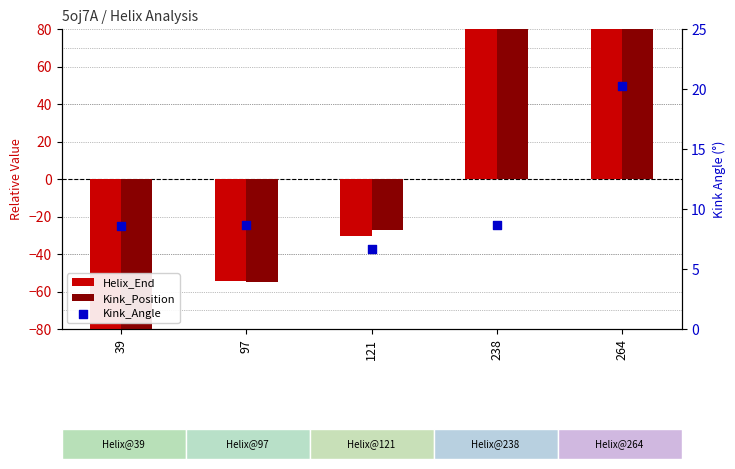

Which series has the largest total across all categories?

Kink_Angle